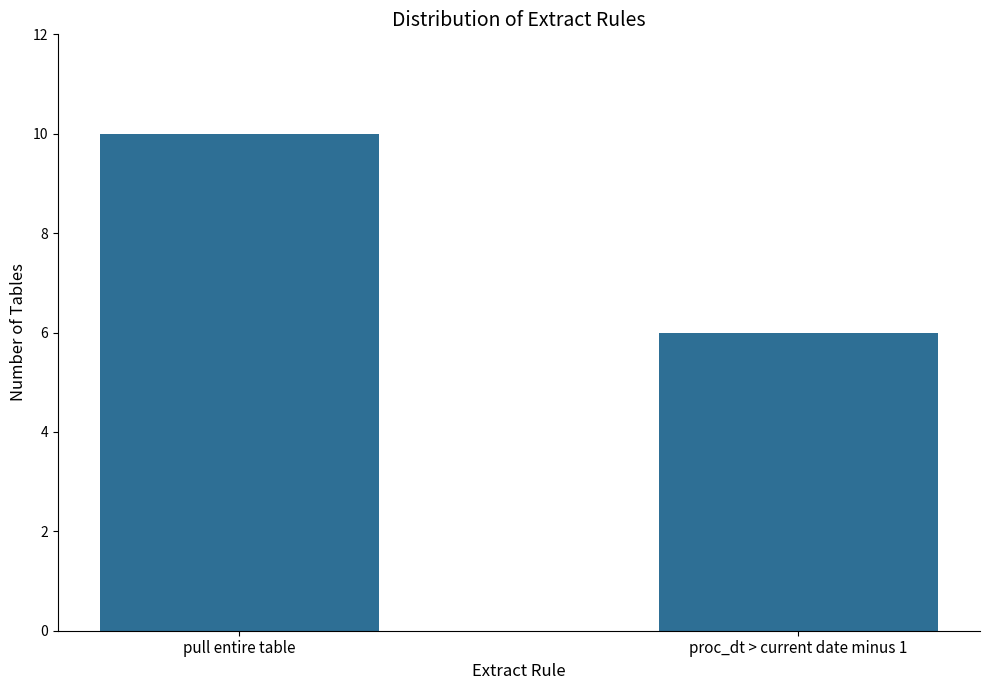

What value does the data have at pull entire table?

10